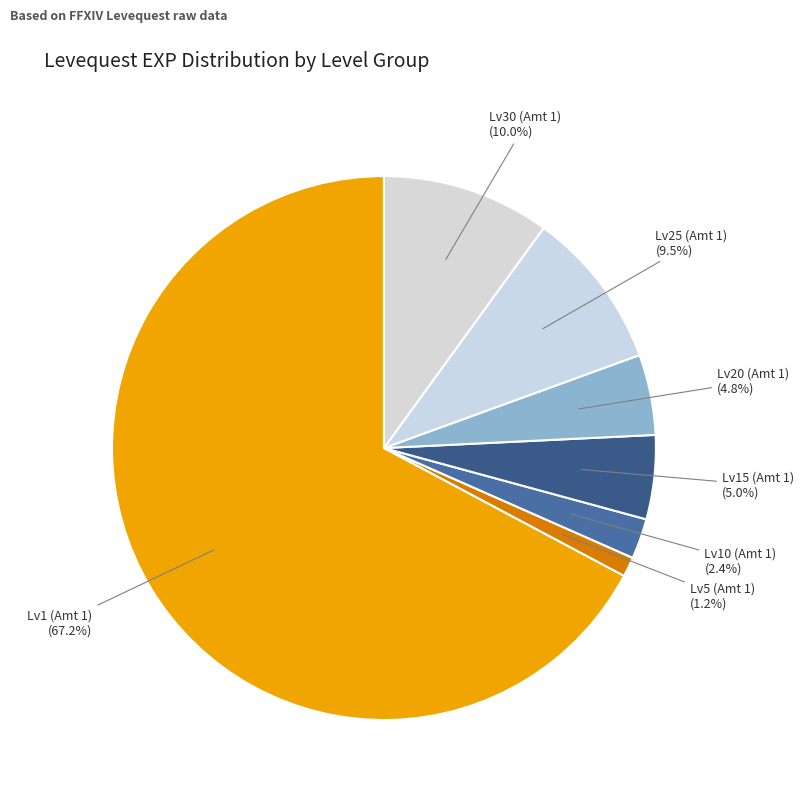

Which has a higher value, Lv15 (Amt 1) or Lv5 (Amt 1)?

Lv15 (Amt 1)